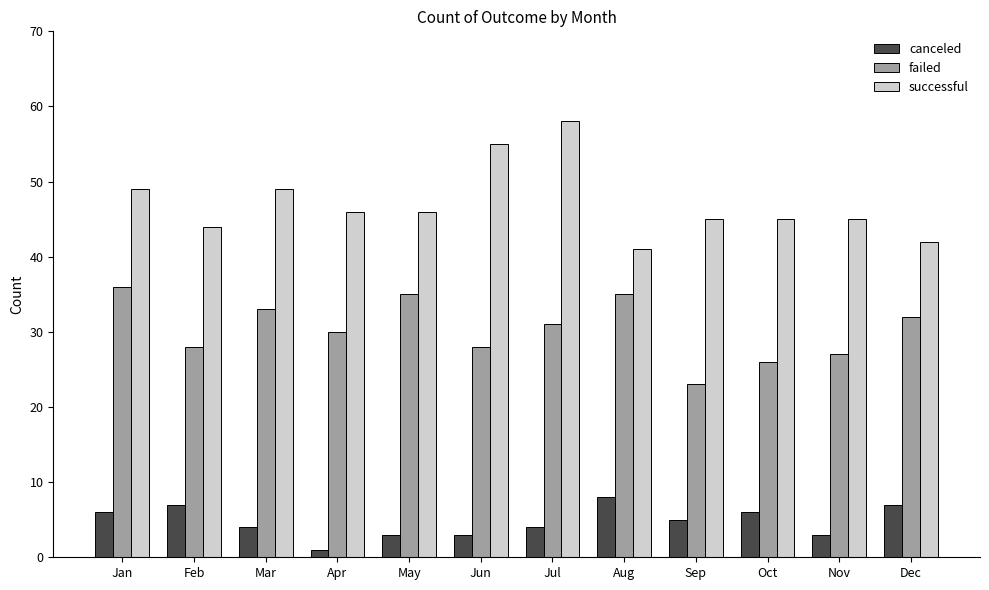

What is the greatest value displayed?

58